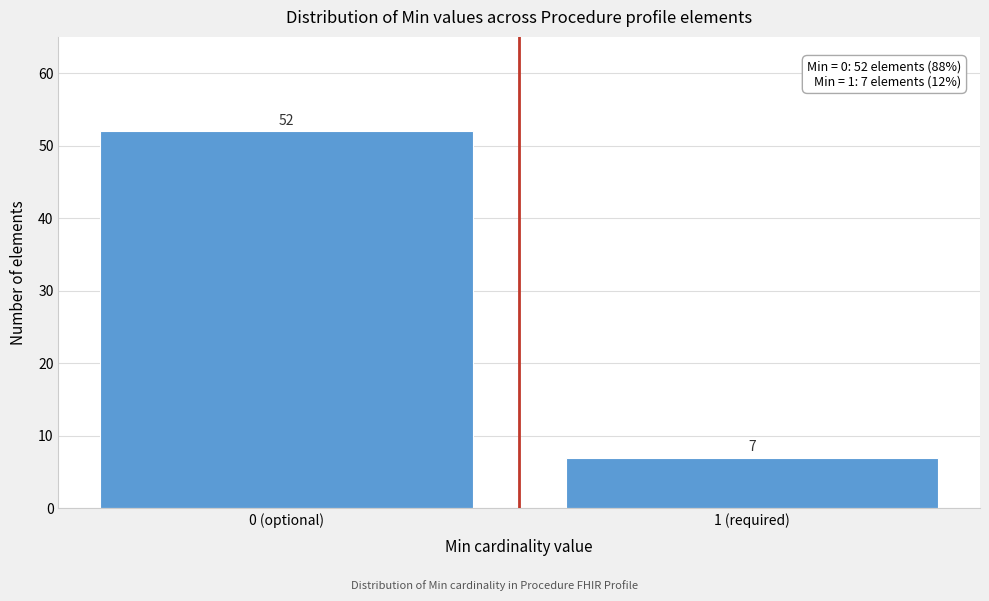

Reading left to right, transcribe all the data shown in this chart.

0 (optional)=52	1 (required)=7